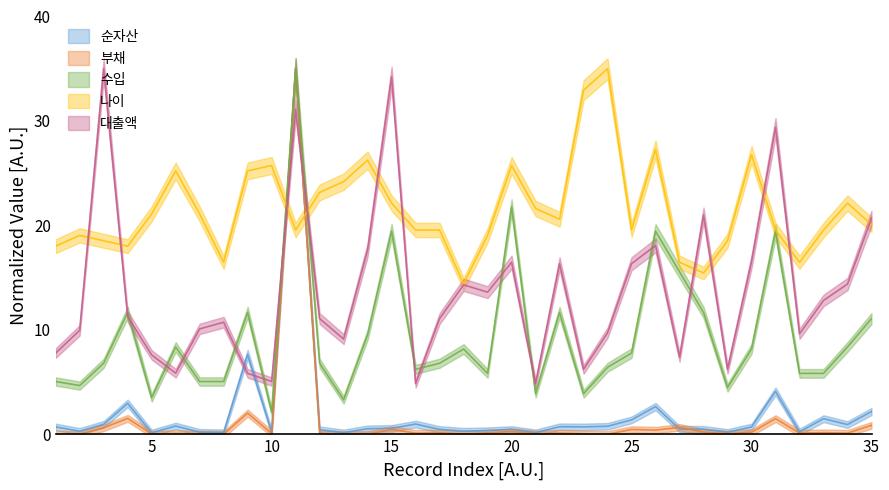

Which series has the largest total across all categories?

나이